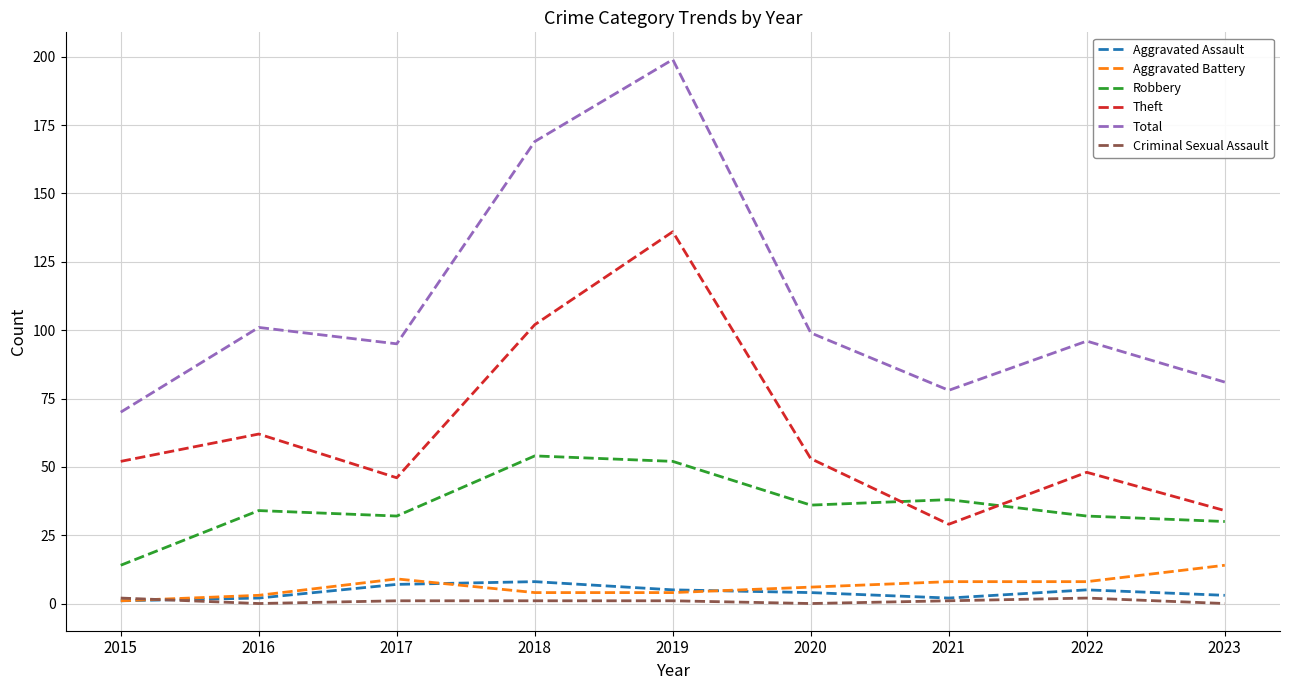

Between which two adjacent categories do Theft and Robbery first intersect?

2020 and 2021